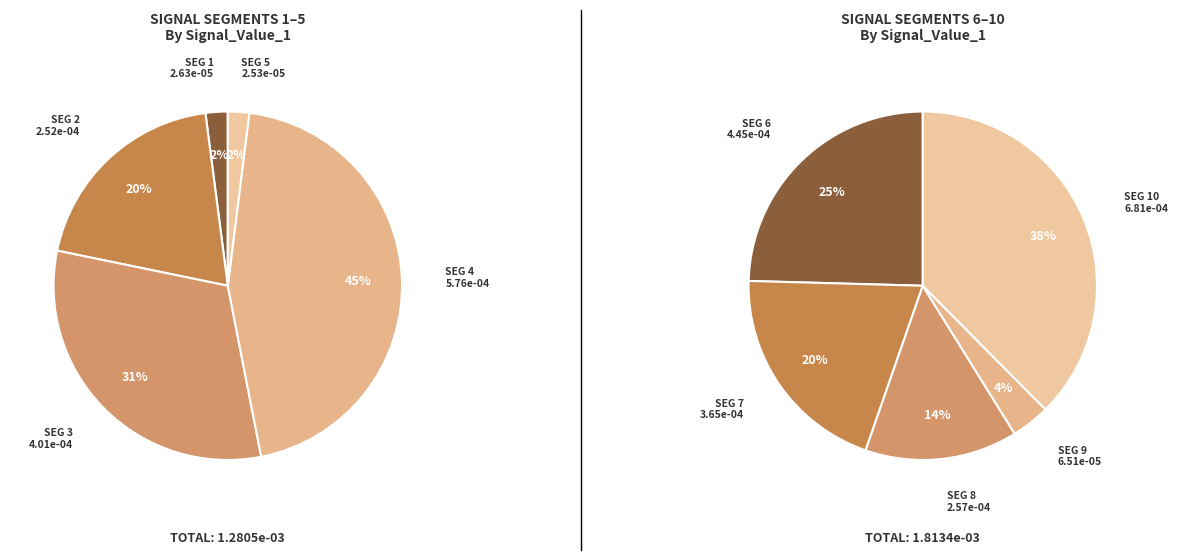

Combined, what portion of the pie is signal segment 7 and signal segment 10?

33.8%